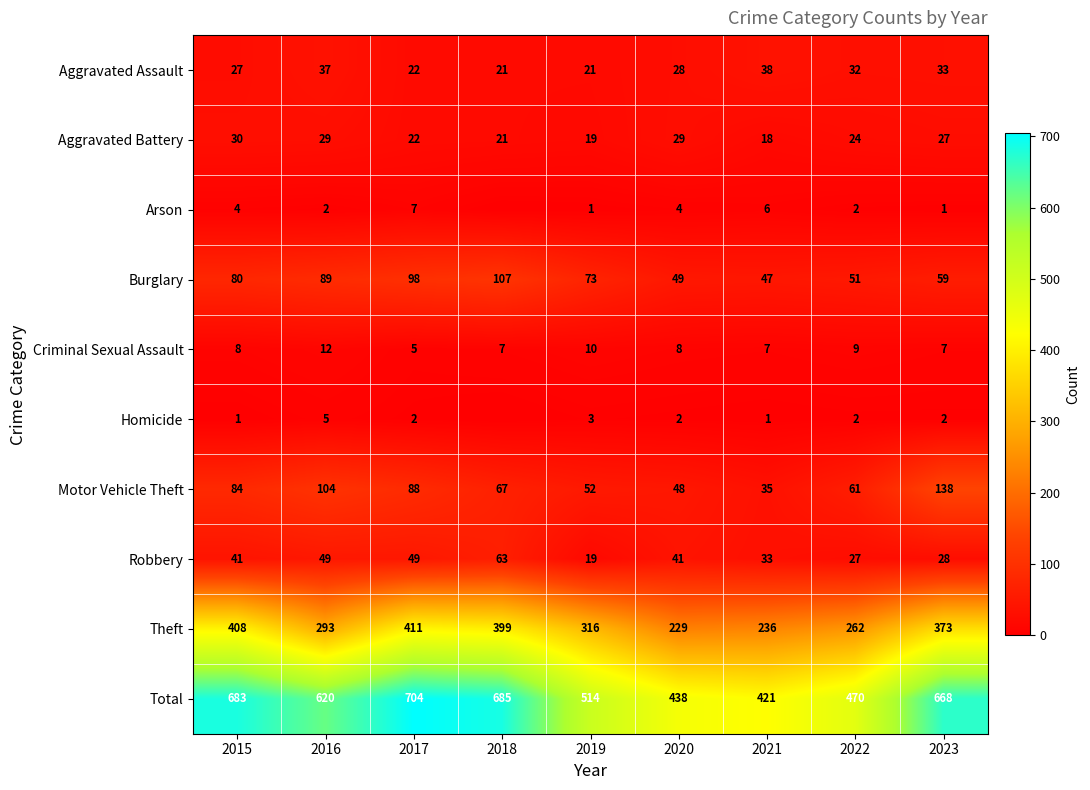

What is the sum of all Criminal Sexual Assault values?

73